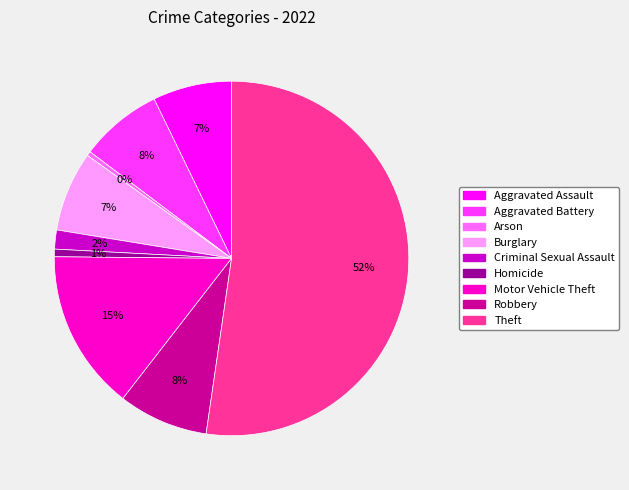

To the nearest percent, what is the difference between the largest and smallest slice percentages?

52%